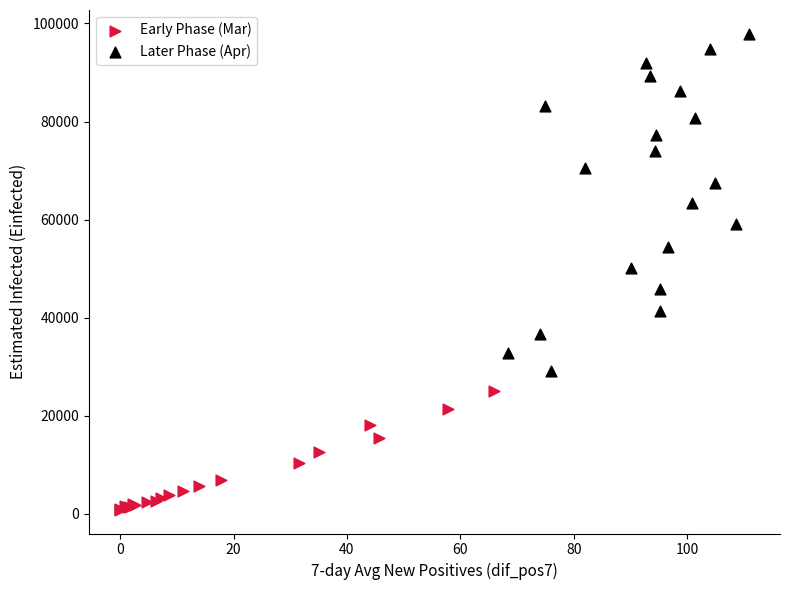

Which series contains the lowest Y value?

Early Phase (Mar)